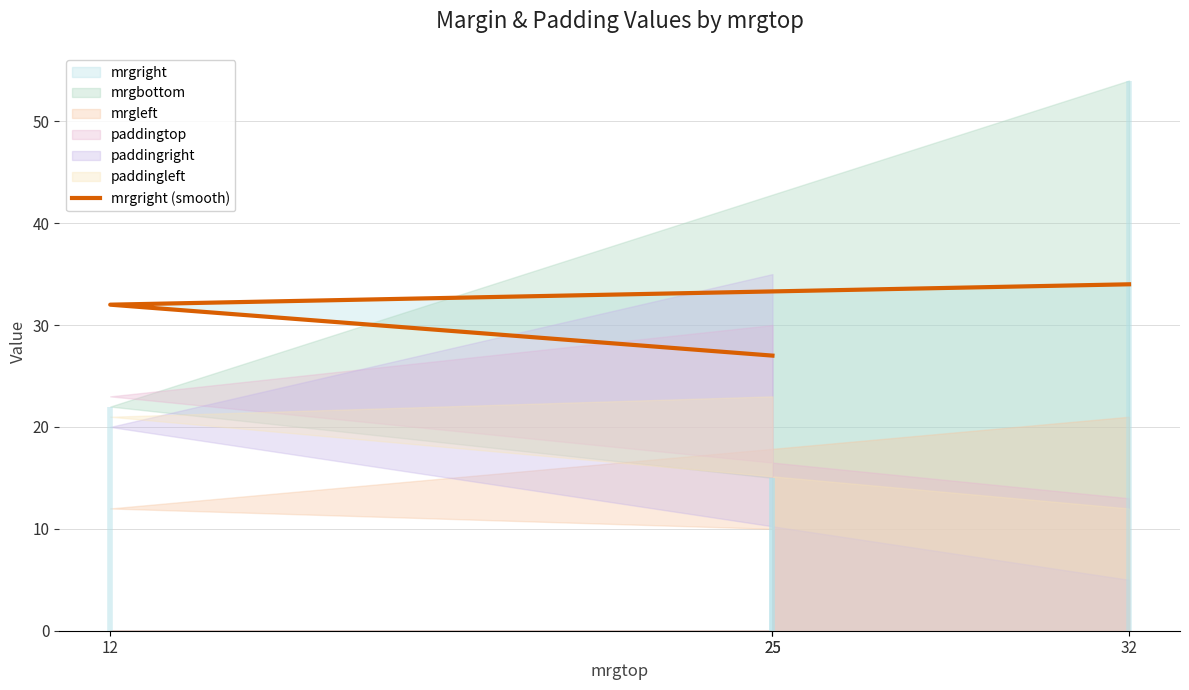

What value does the data have at 25?

27